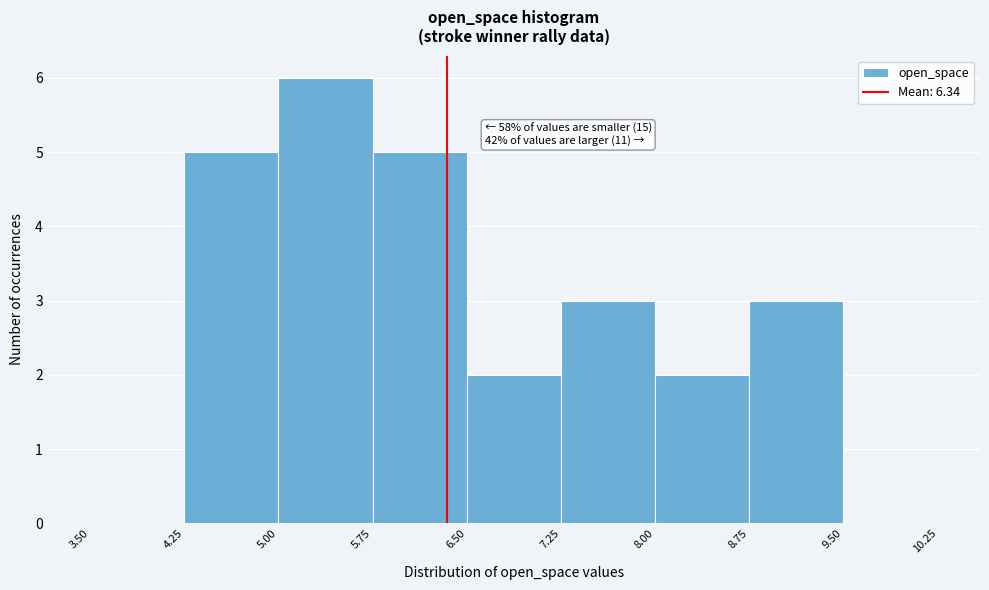

Which range on the x-axis has the tallest bar?

5.00 to 5.75